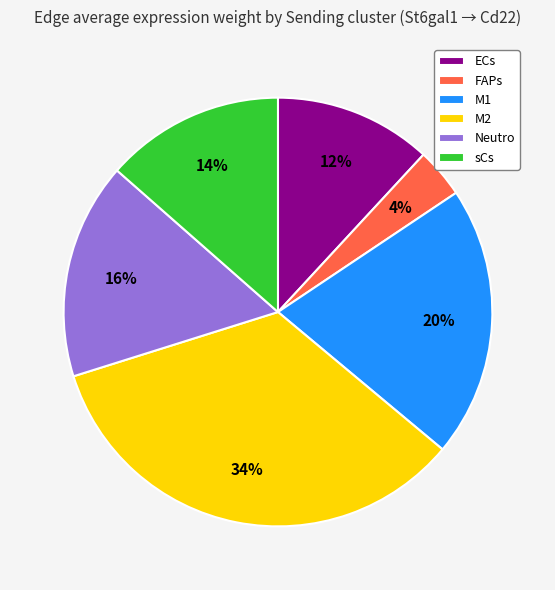

Does any single category account for the majority?

No